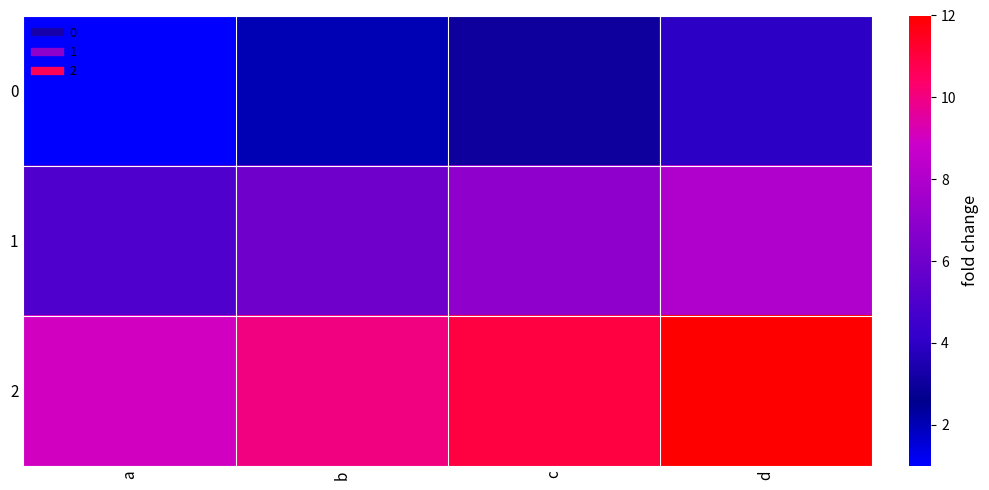

Between a and c, which is larger?

c